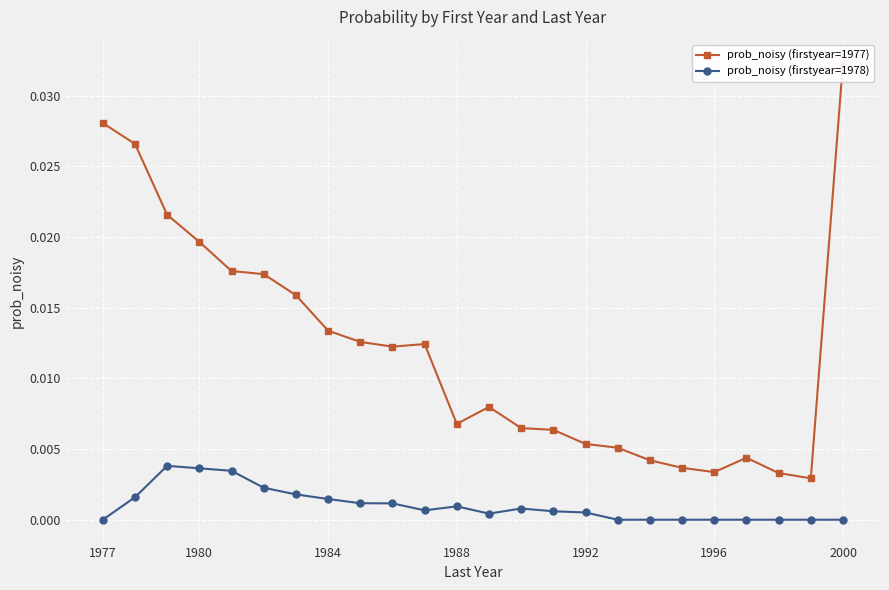

Count the prob_noisy (firstyear=1978) values in the range 0 to 1.

24